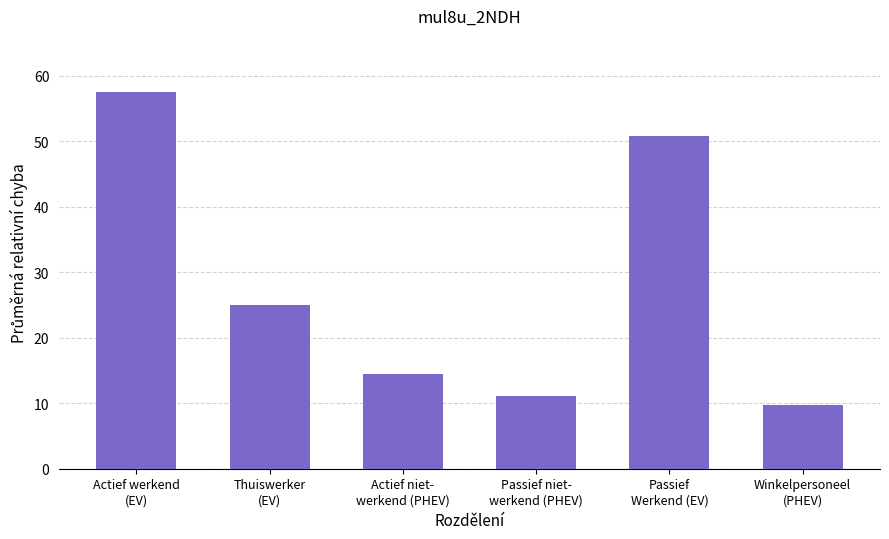

What position from the right is Actief niet-
werkend (PHEV)?

4